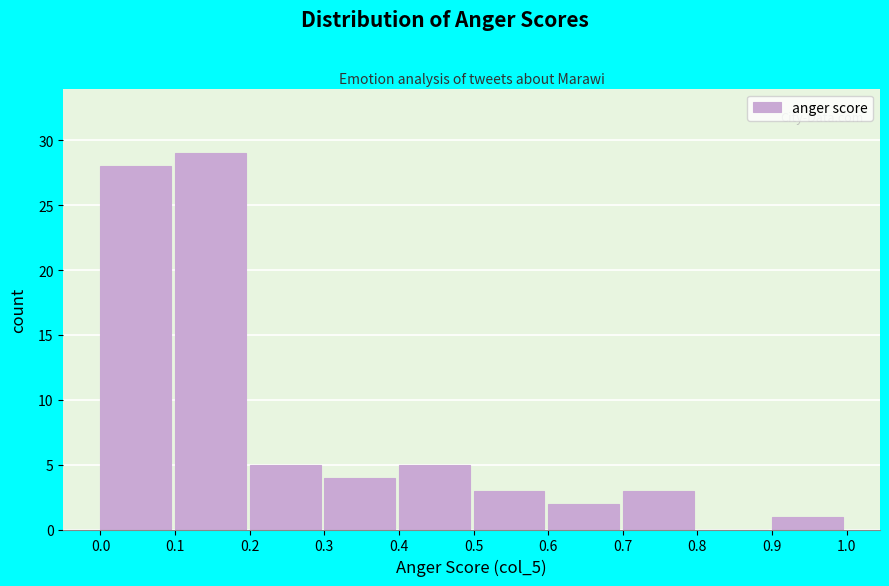

Over which range of the x-axis is the bar tallest?

0.1 to 0.2